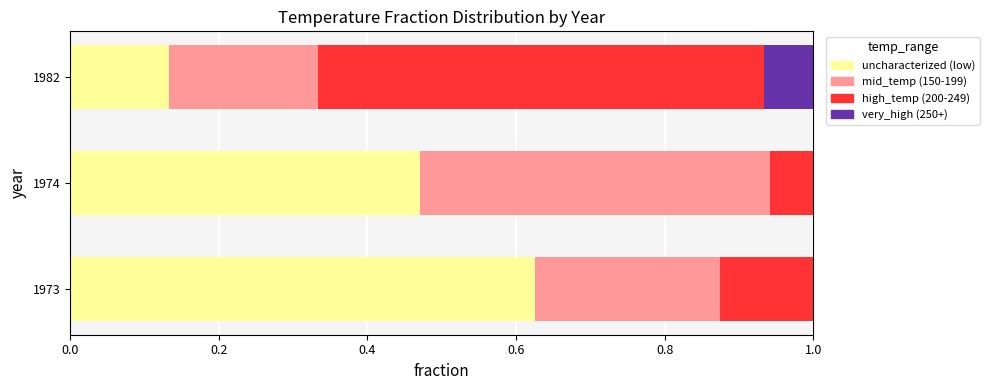

What is the sum of all uncharacterized (low) values?

1.2